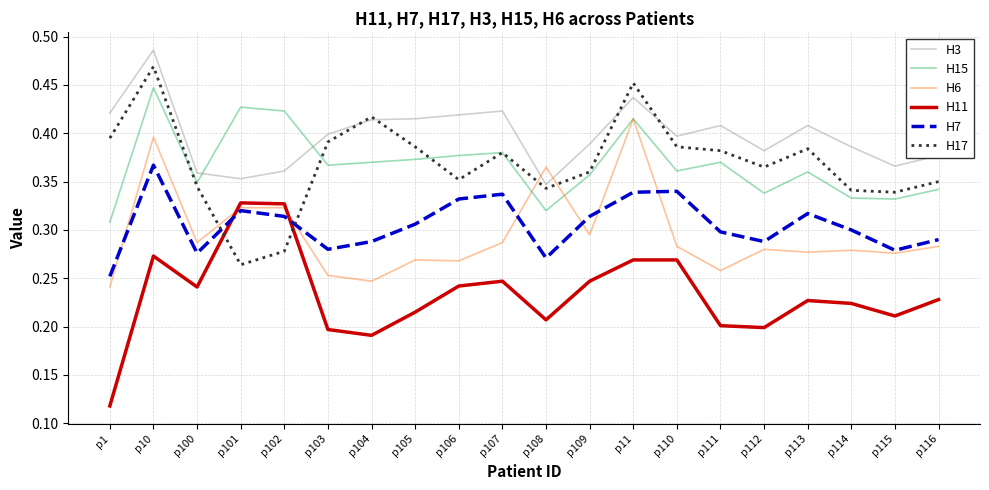

What position from the left is p116?

20